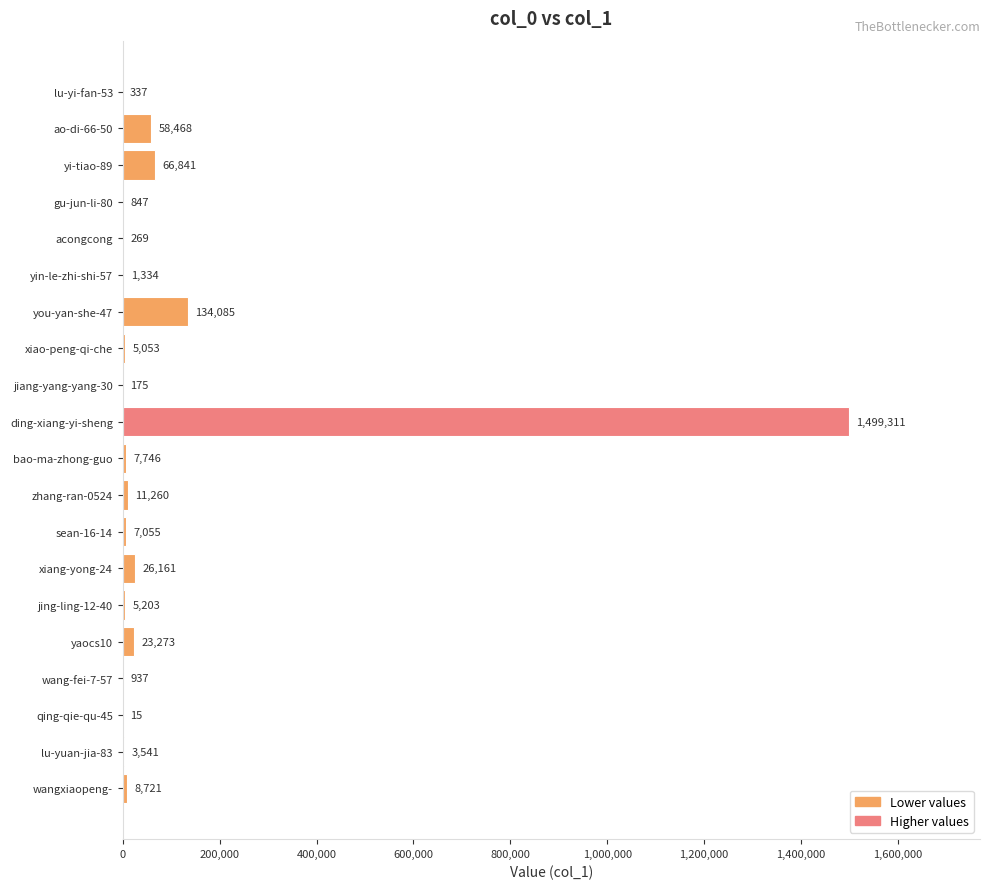

How many distinct data groups are displayed?

1